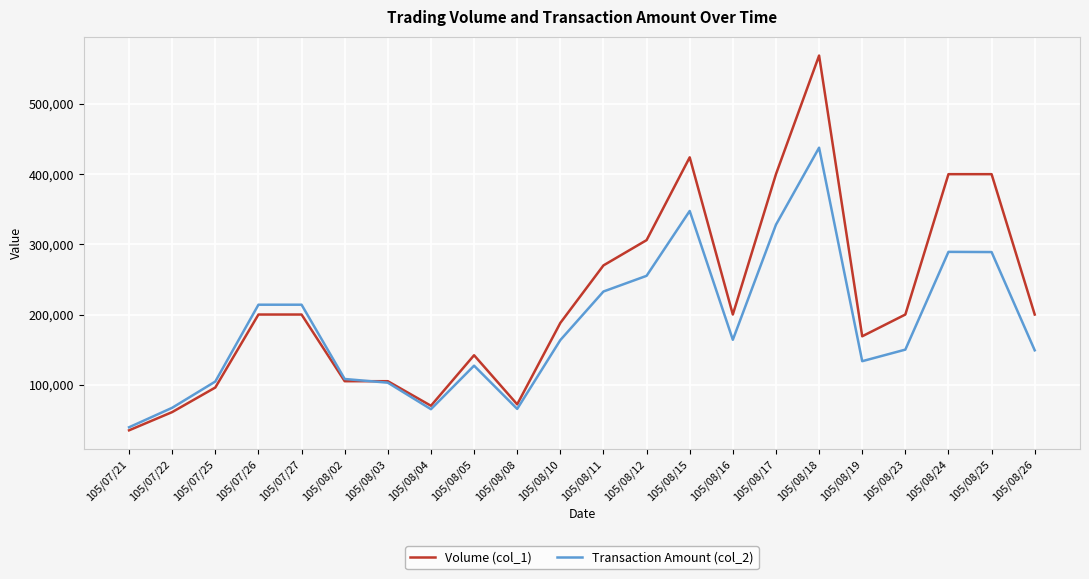

The value of Volume (col_1) at 105/08/04 is 70000. True or false?

True